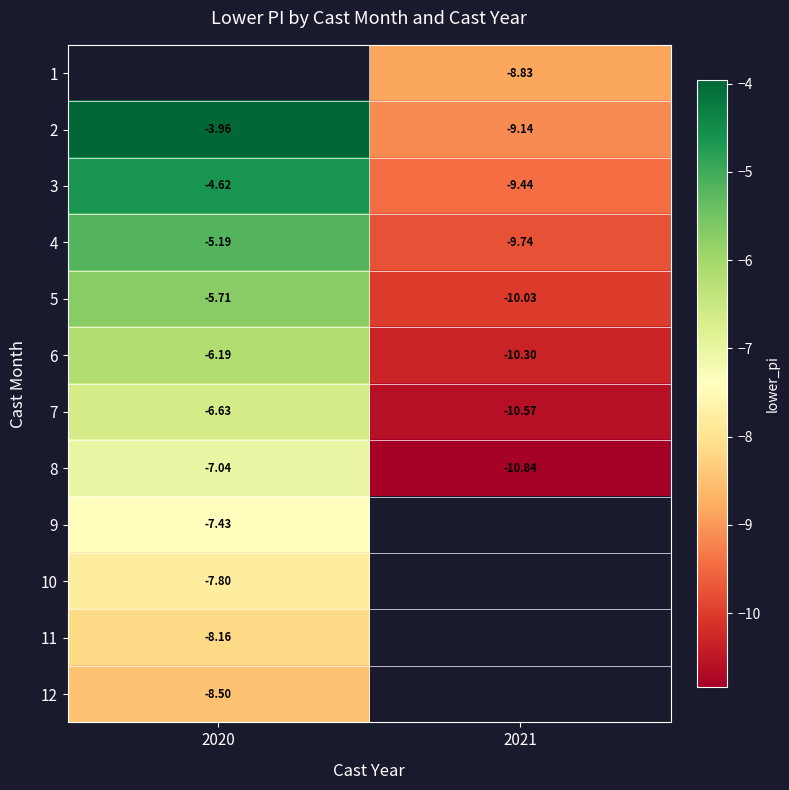

The value of 1 at 2021 is -2.2. True or false?

False